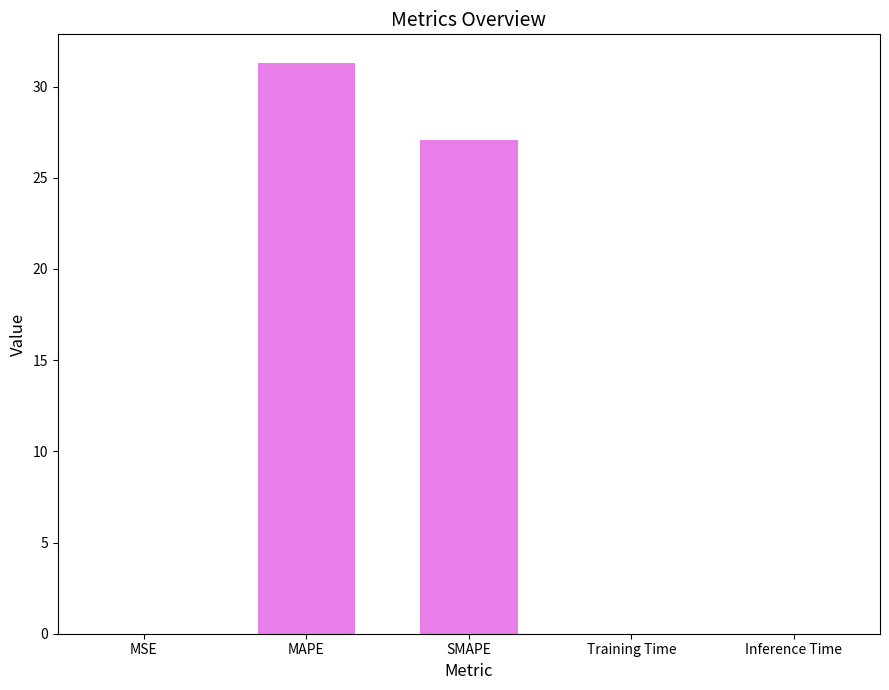

Does the chart contain stacked bars?

No